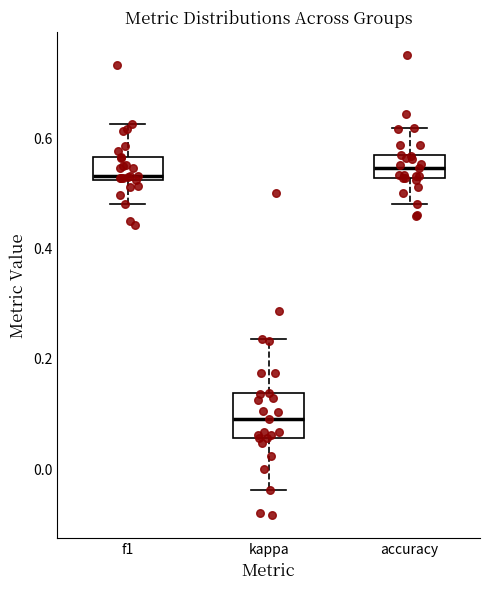

Which box is the tallest, from its lower edge to its upper edge?

kappa